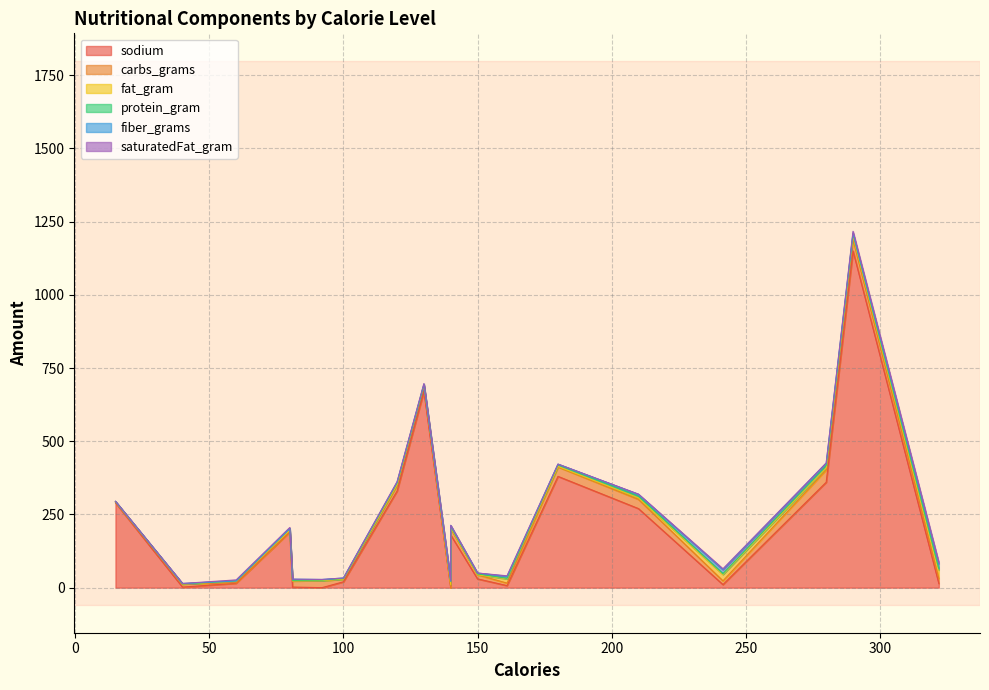

At which label does protein_gram first exceed 3?

180